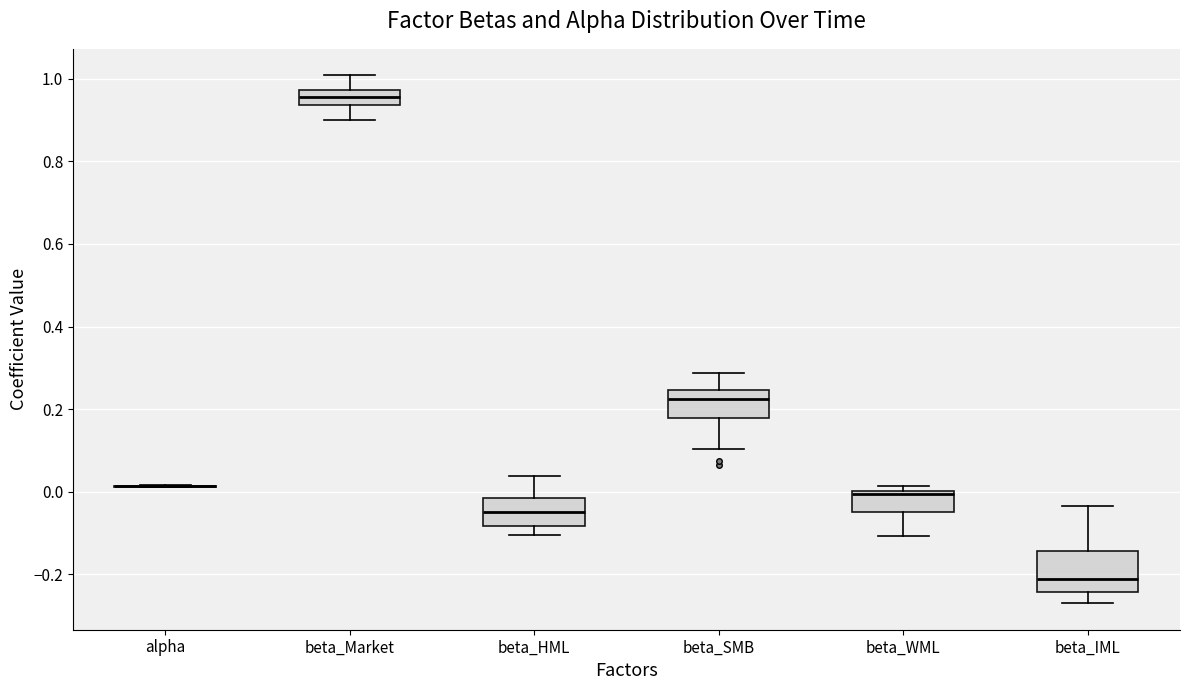

Reading left to right, read every box against the y-axis: the position of its median line, the range the box covers, and the ends of its whiskers. The values are not printed on the chart, so give them approximately, as read against the axis.

alpha: box collapsed to a line at 0.02, whiskers 0.02 to 0.02
beta_Market: median 0.96, box 0.94 to 0.98, whiskers 0.90 to 1.00
beta_HML: median -0.04, box -0.08 to -0.02, whiskers -0.10 to 0.04
beta_SMB: median 0.22, box 0.18 to 0.24, whiskers 0.10 to 0.28
beta_WML: median 0.00 (just below the box's upper edge), box -0.04 to 0.00, whiskers -0.10 to 0.02
beta_IML: median -0.22, box -0.24 to -0.14, whiskers -0.26 to -0.04